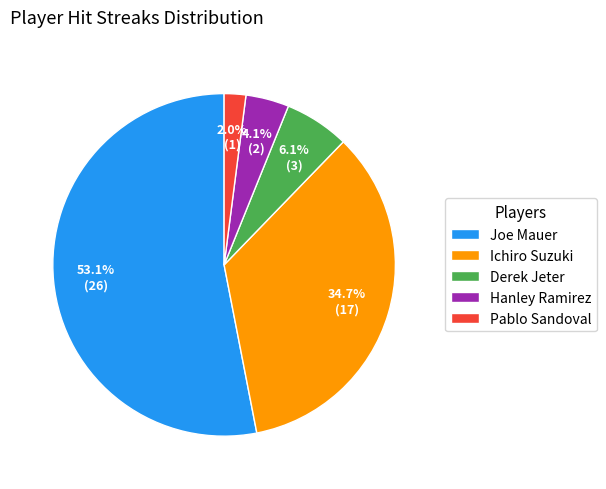

What is the largest slice in the pie chart?

Joe Mauer